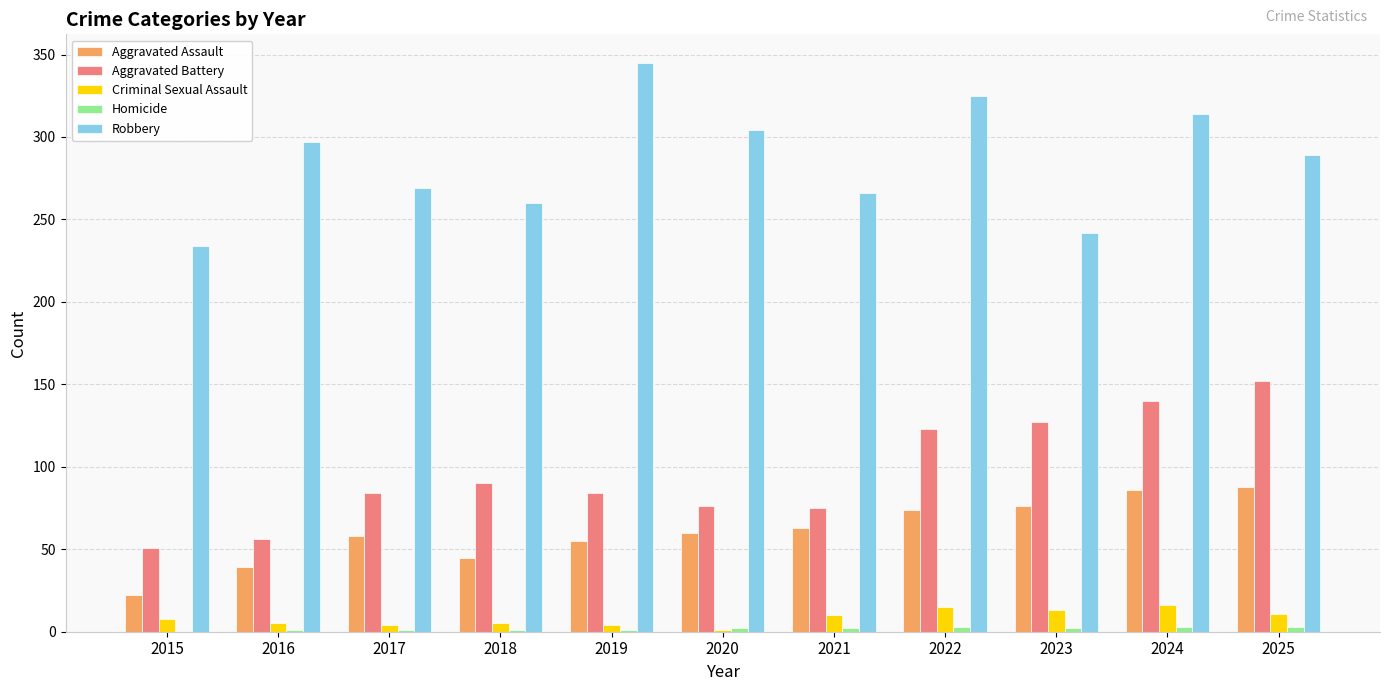

What is the spread (max minus min) of values at 2021?

264